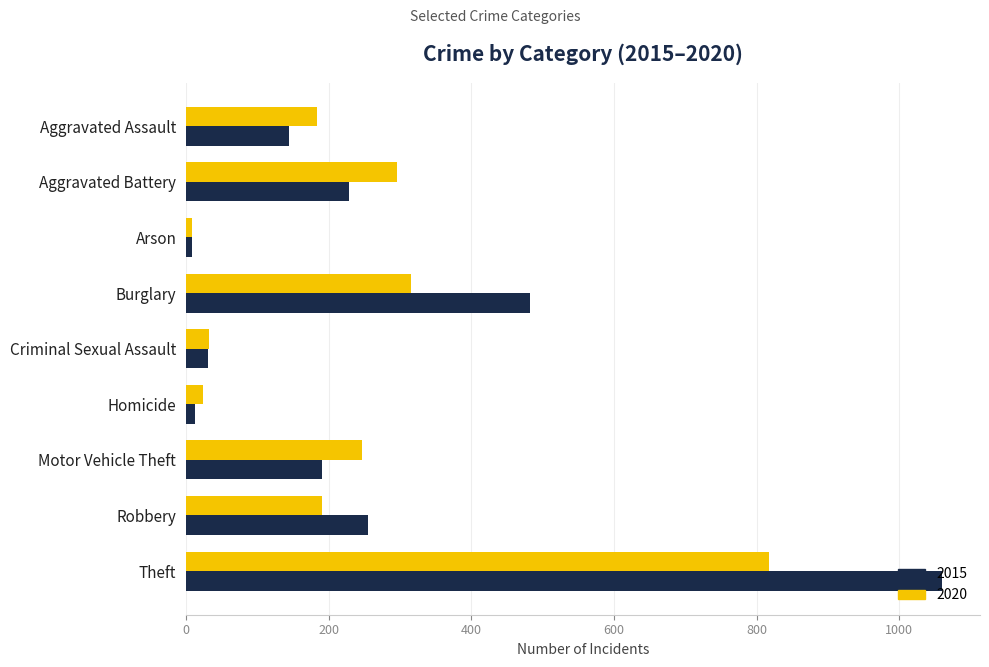

At how many categories does at least one series exceed 397?

2